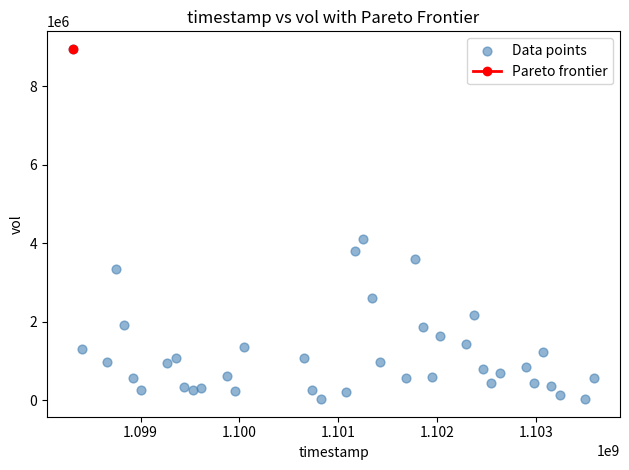

What is the range of X values (max minus min)?

5270400